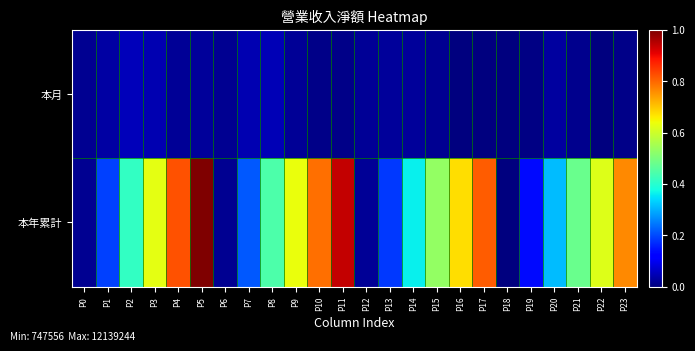

What is the spread (max minus min) of values at P21?

0.5